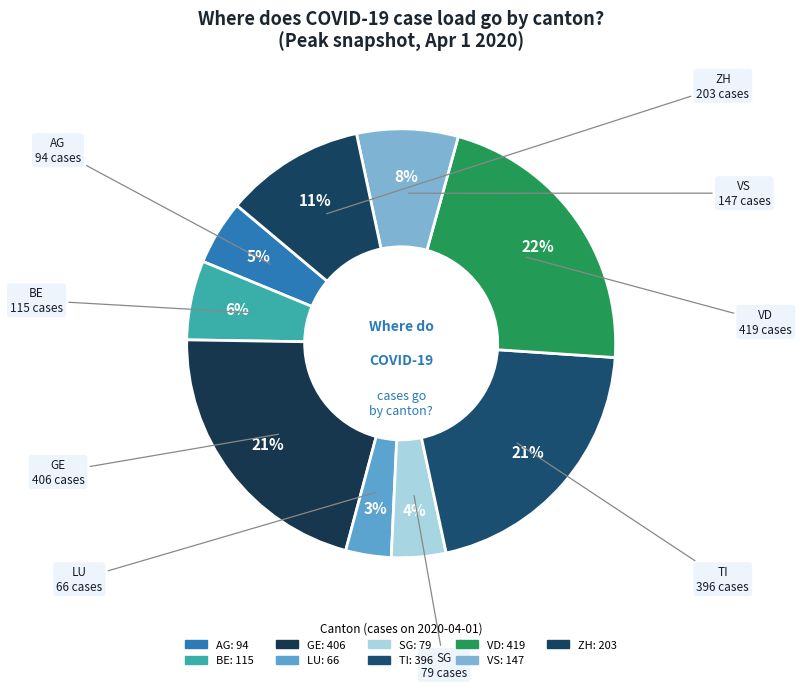

What percentage do BE and TI together represent?

26.5%